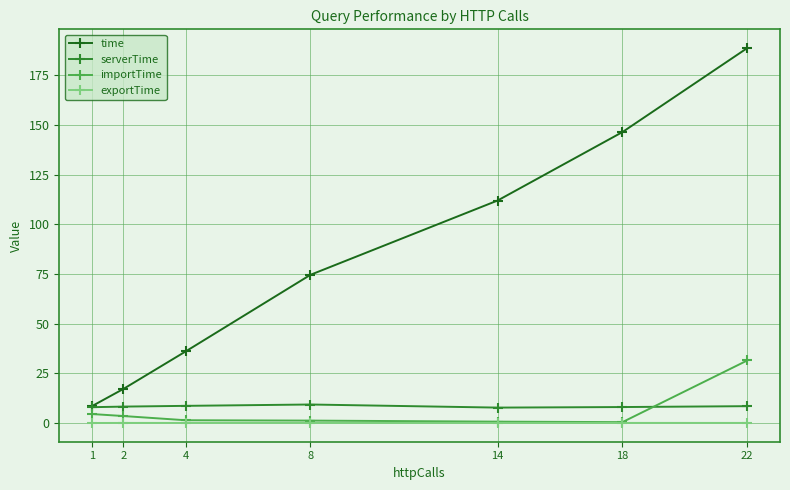

Rank the categories by time value from highest to lowest.

22, 18, 14, 8, 4, 2, 1